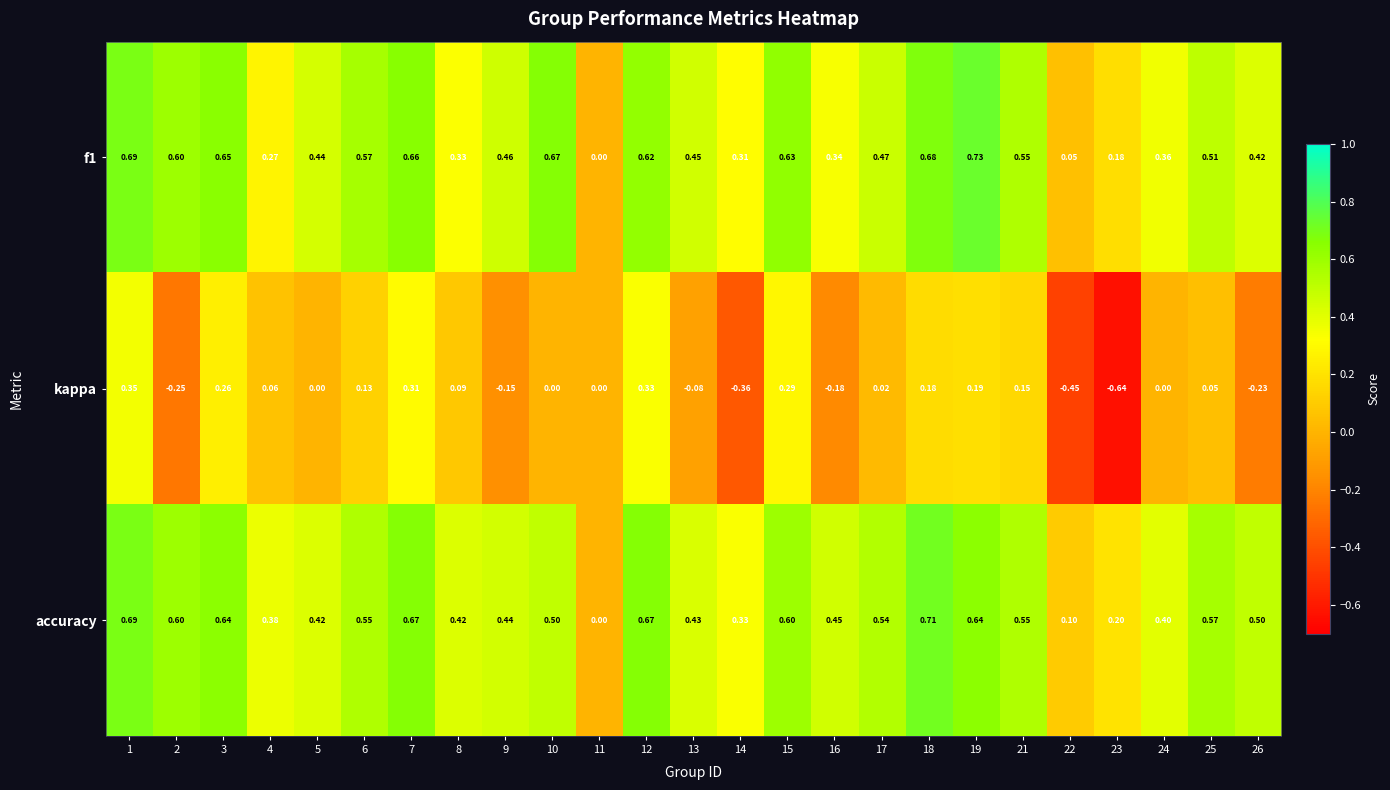

How many distinct data groups are displayed?

3